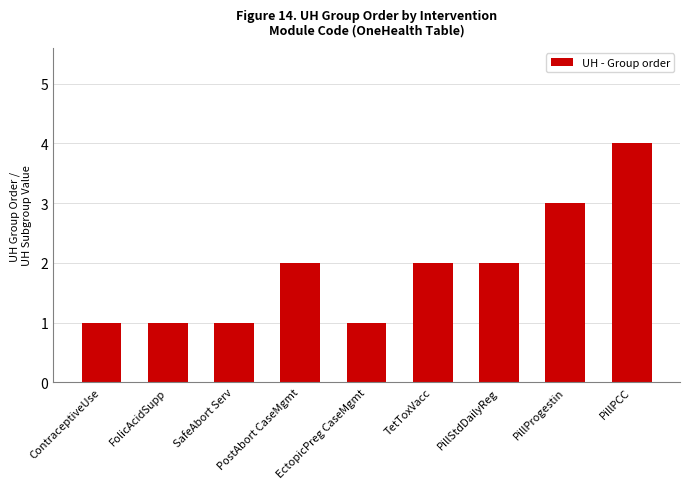

The value at PillProgestin is 3. True or false?

True